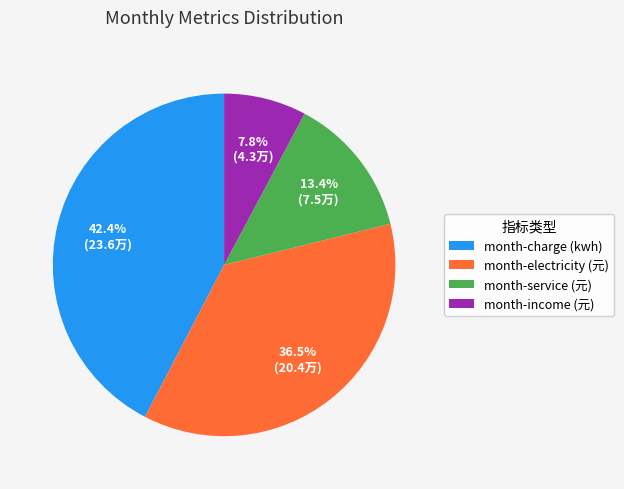

Does month-charge (kwh) account for over 50% of the chart?

No